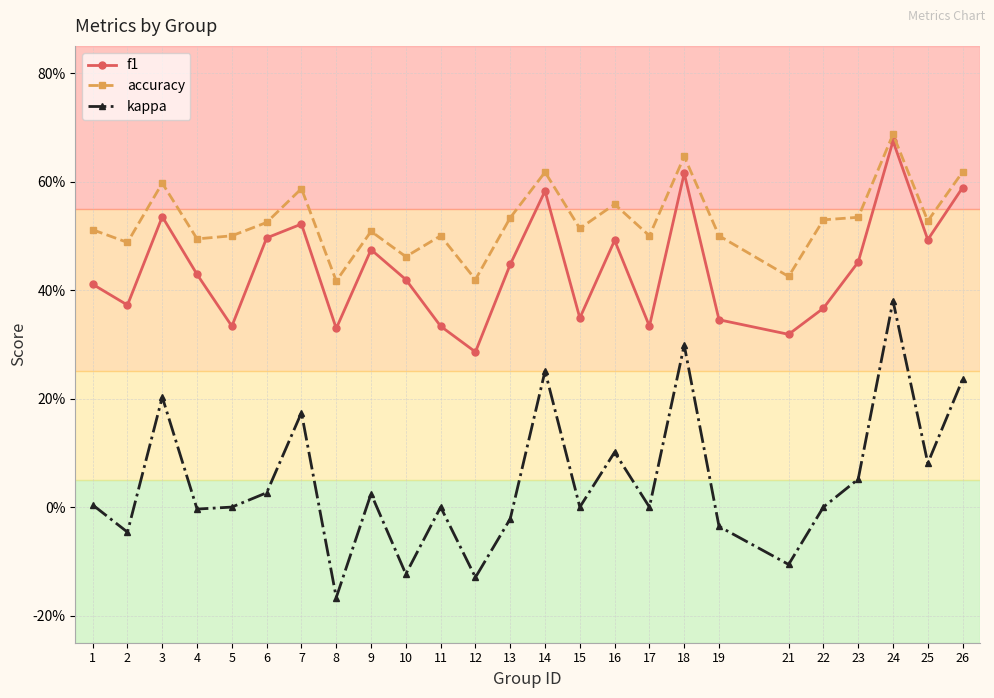

What is the smallest value displayed?

-0.2